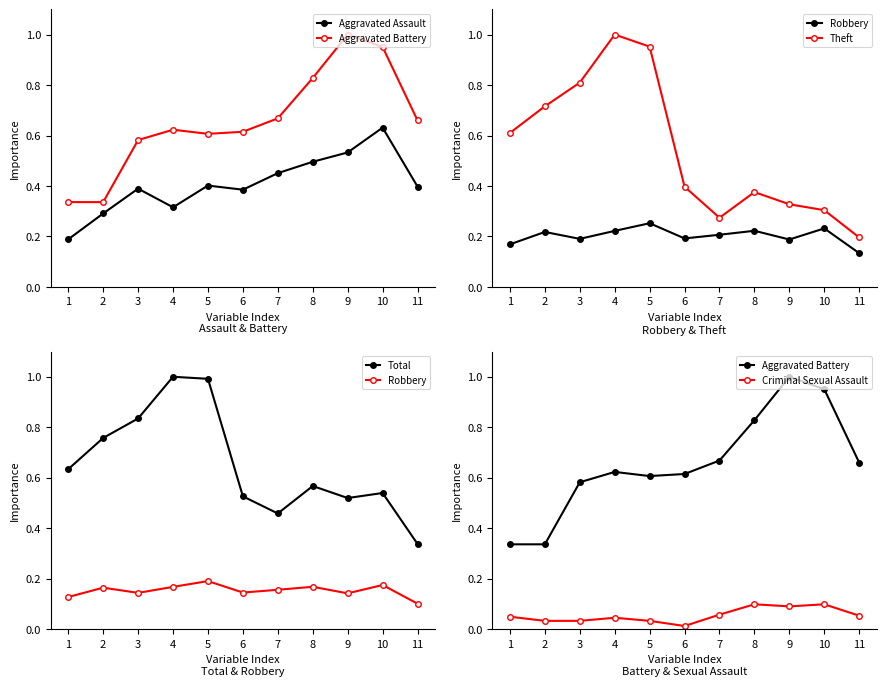

List the labels in order of Robbery value, largest first.

5, 10, 8, 4, 2, 7, 6, 3, 9, 1, 11